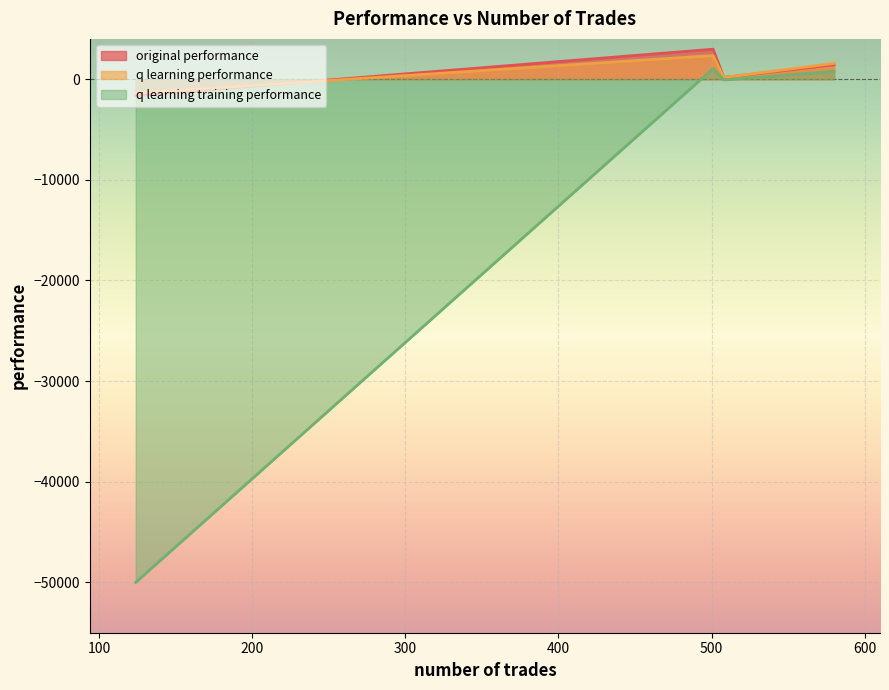

What is the maximum value shown in the chart?

2975.1